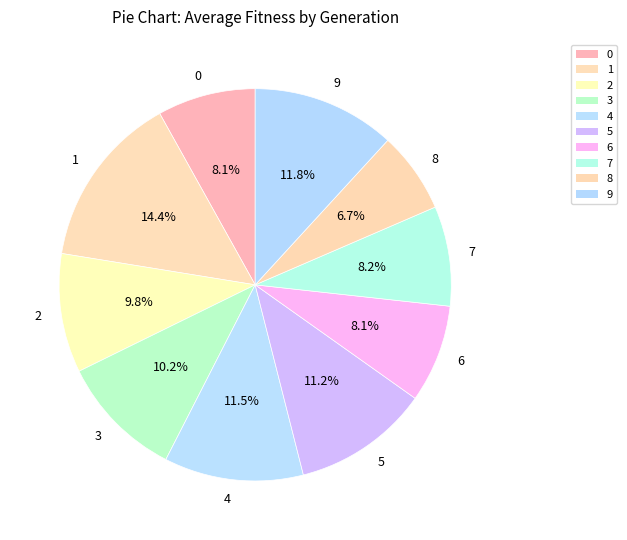

What percentage is the 6 slice, to the nearest percent?

8%